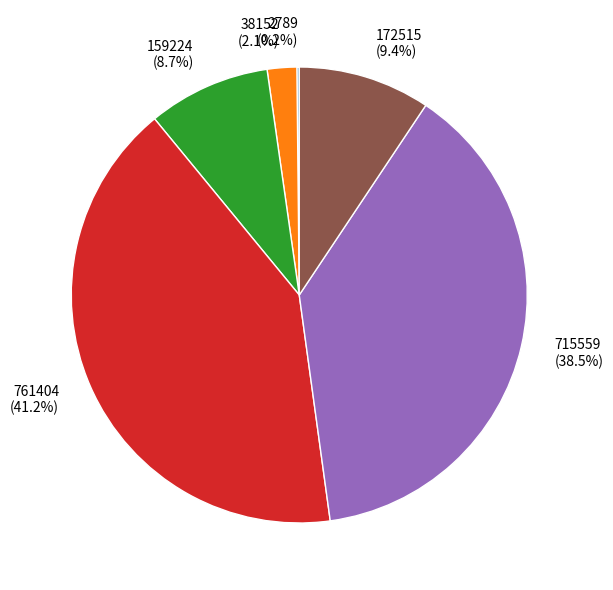

What percentage do 172515 and 38152 together represent?

11.5%